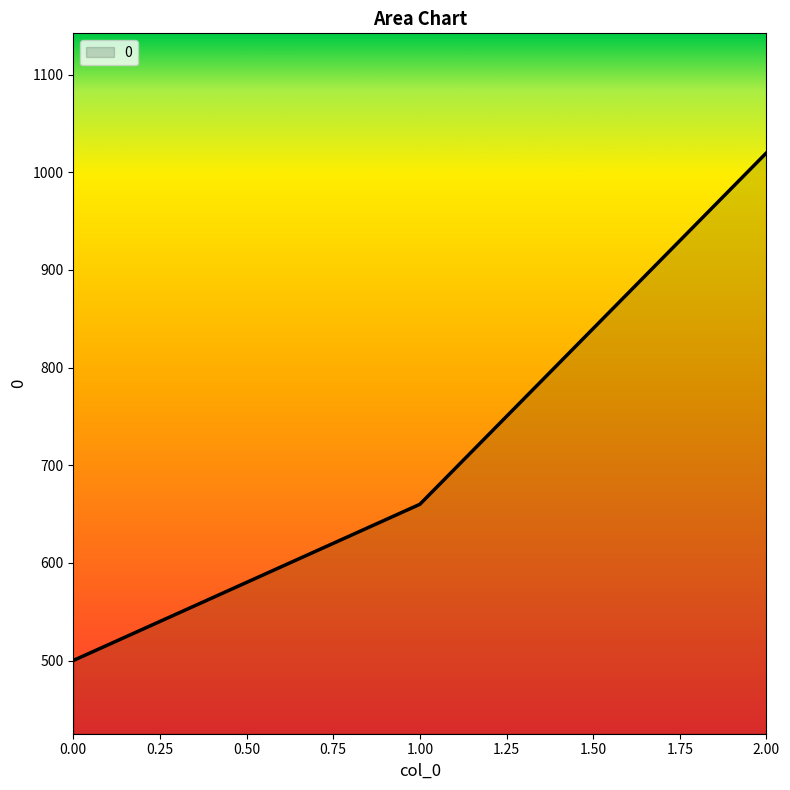

Rank the categories by value from highest to lowest.

2.00, 1.00, 0.00